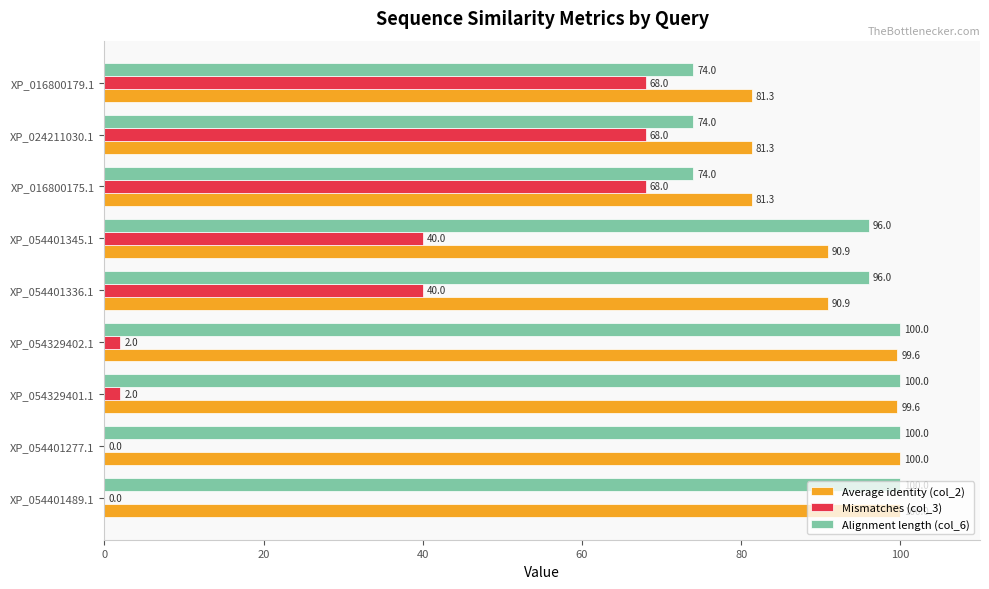

The Alignment length (col_6) series shows 140.2 at XP_054401336.1. True or false?

False